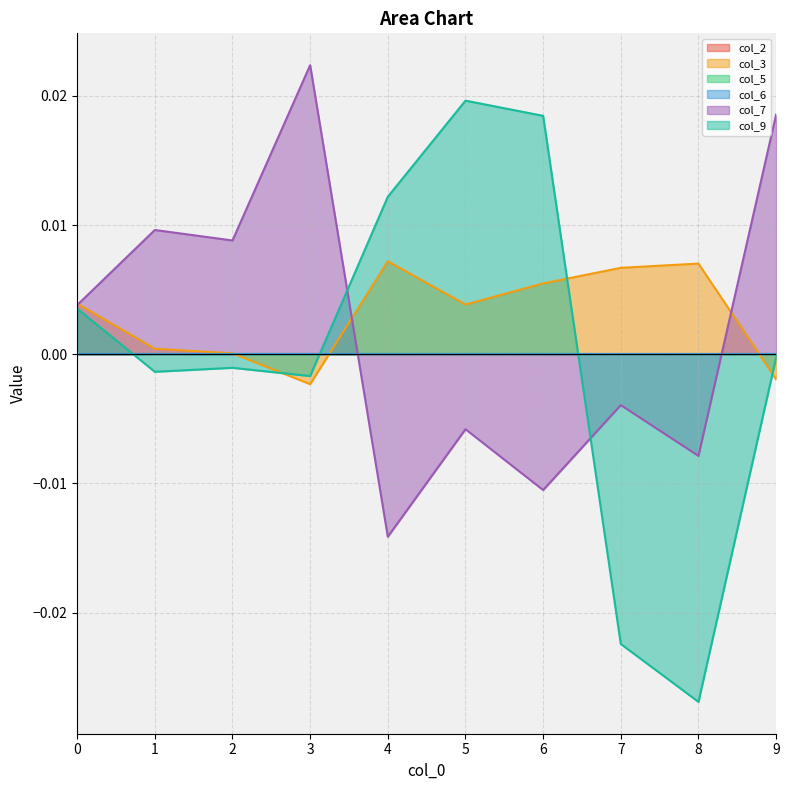

At which category is the sum across all series the highest?

3